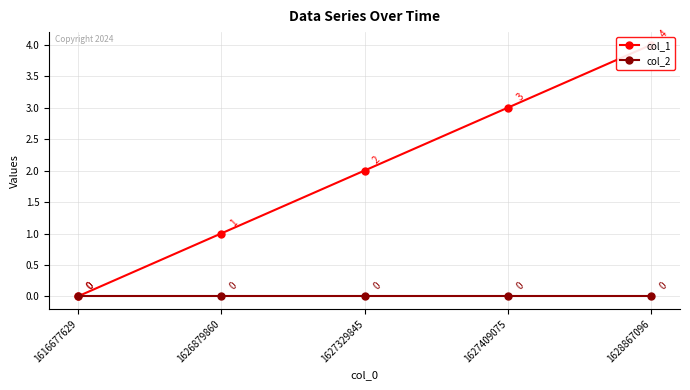

Is this an area chart (filled region under the line)?

No